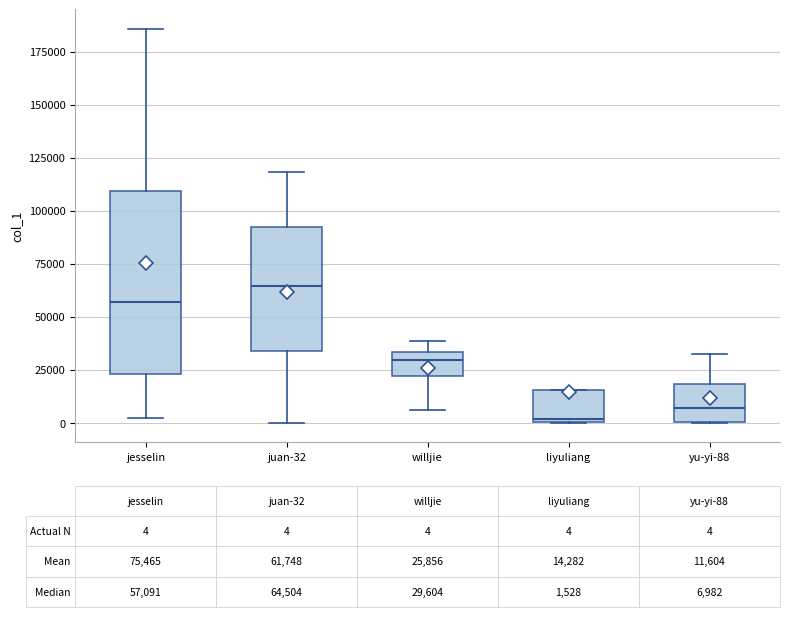

Which box's median line is the lowest?

liyuliang